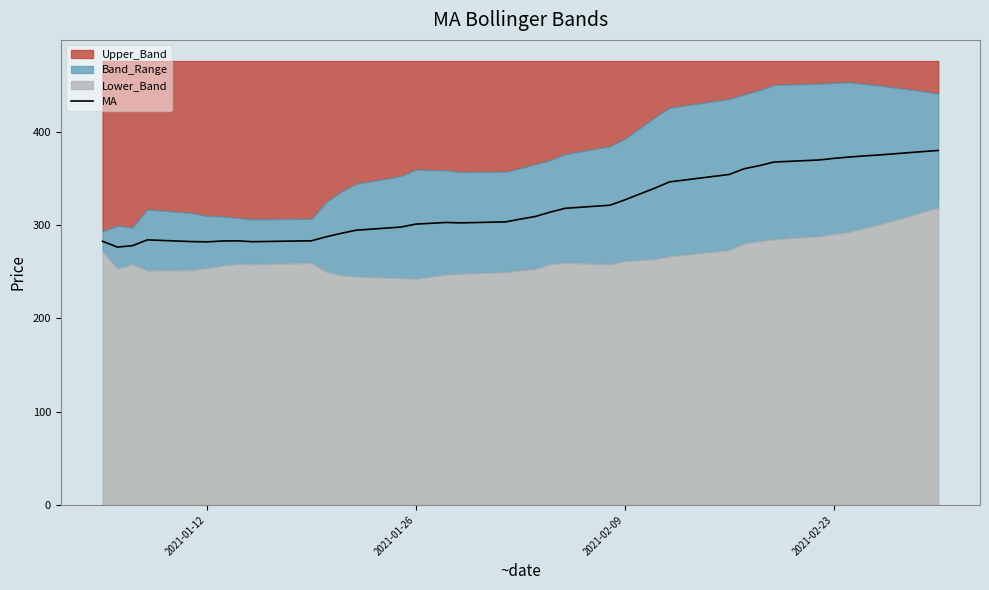

What is the maximum value for MA?

379.9